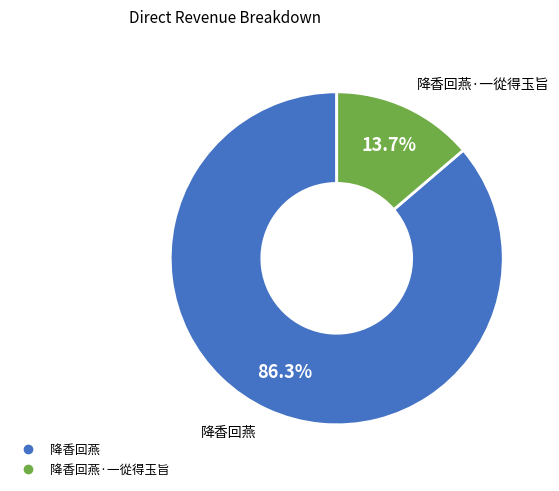

Is there a majority slice in this chart?

Yes